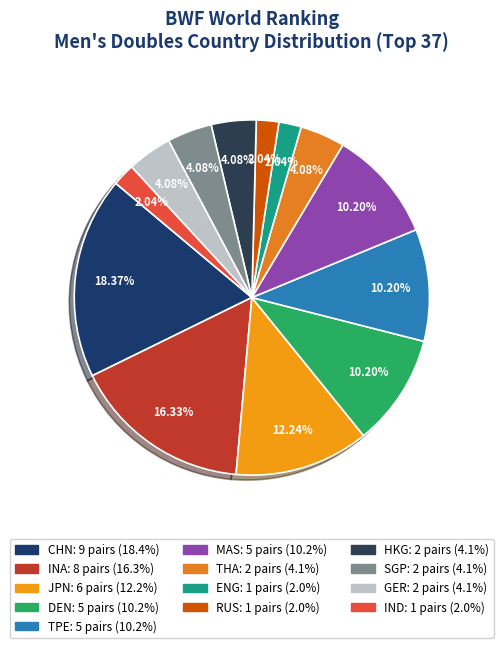

Count the number of slices in the pie.

13